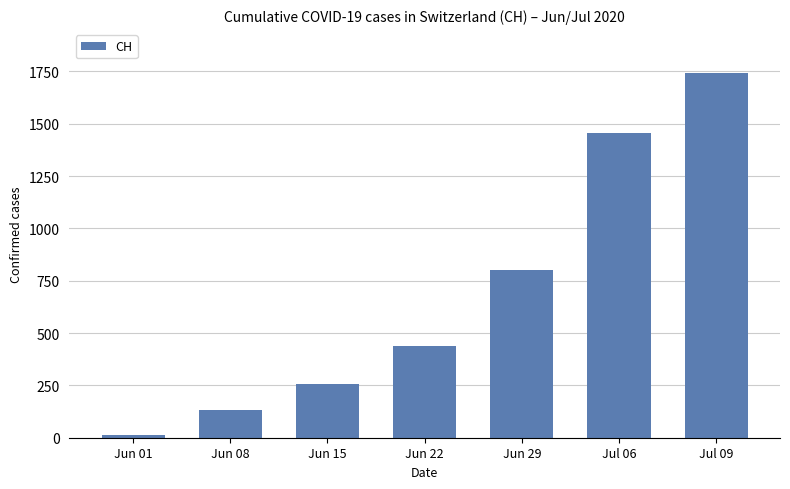

What is the label of the 5th bar from the left?

Jun 29